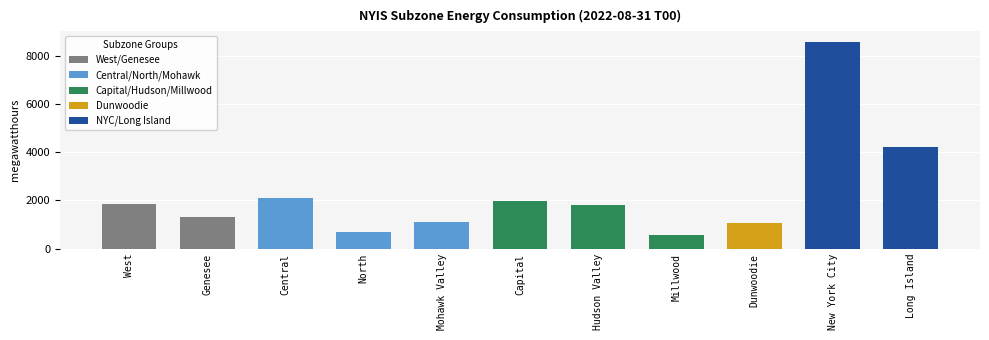

What is the maximum value shown in the chart?

8577